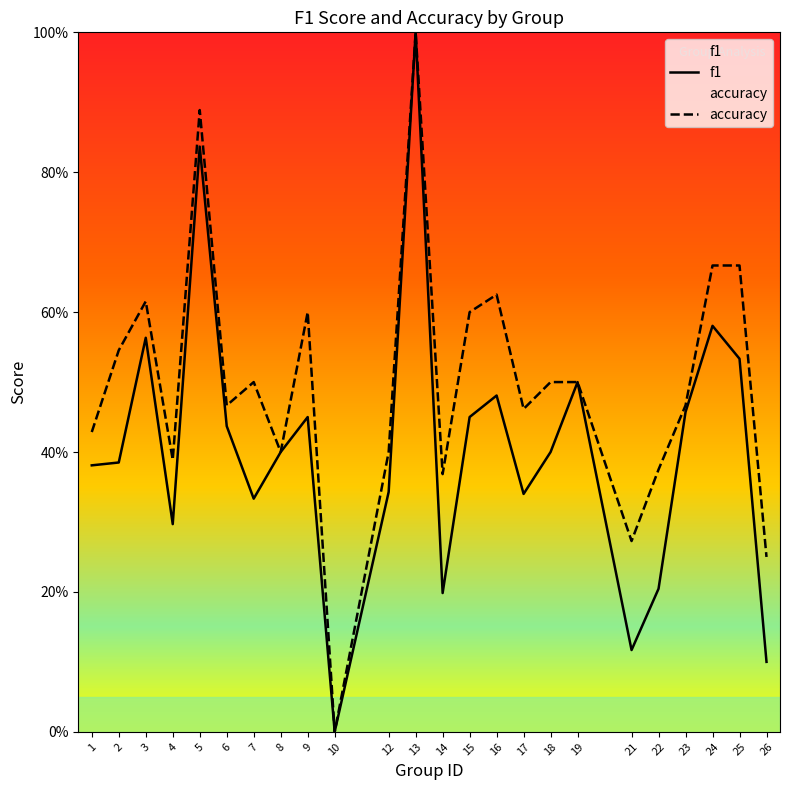

Between 14 and 24, which series saw the biggest shift?

f1